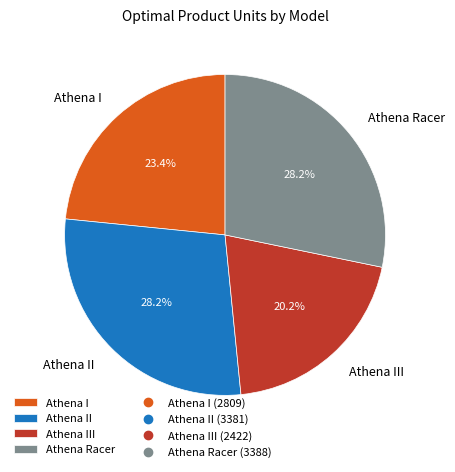

Is it true that Athena II is 35% of the pie?

False